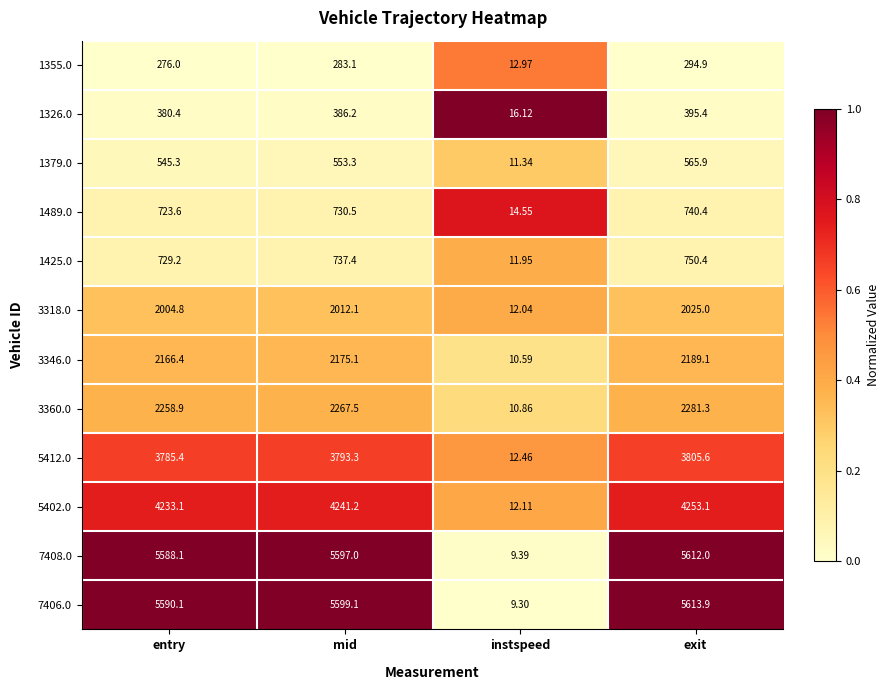

Where does the 5412.0 series first go above 3793?

mid